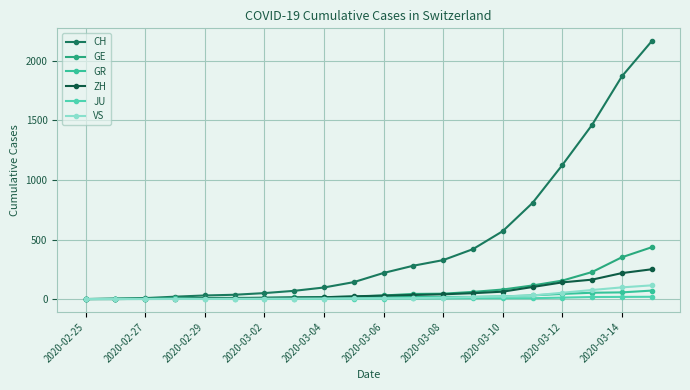

Is this an area chart (filled region under the line)?

No